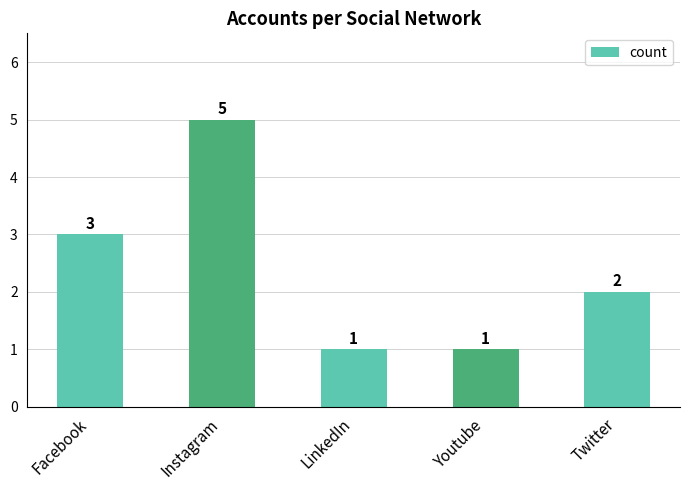

Which category has the highest value across all series?

Instagram